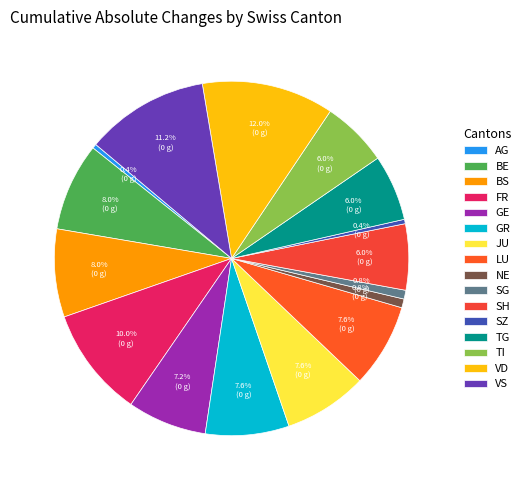

How many segments does this pie chart have?

16